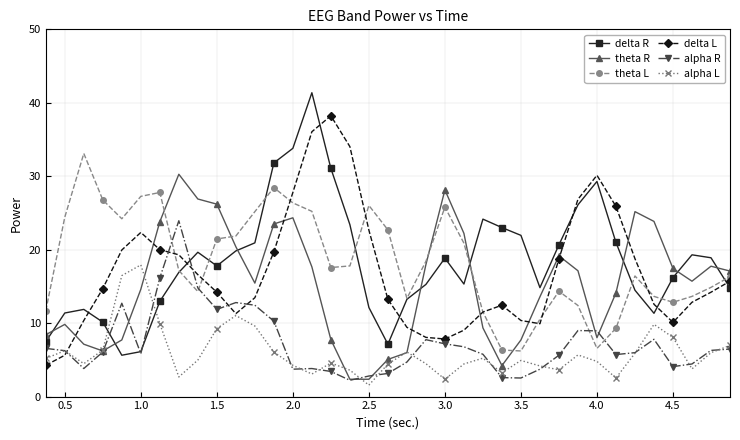

Which series ends up on top after the final intersection of delta R and theta R?

theta R